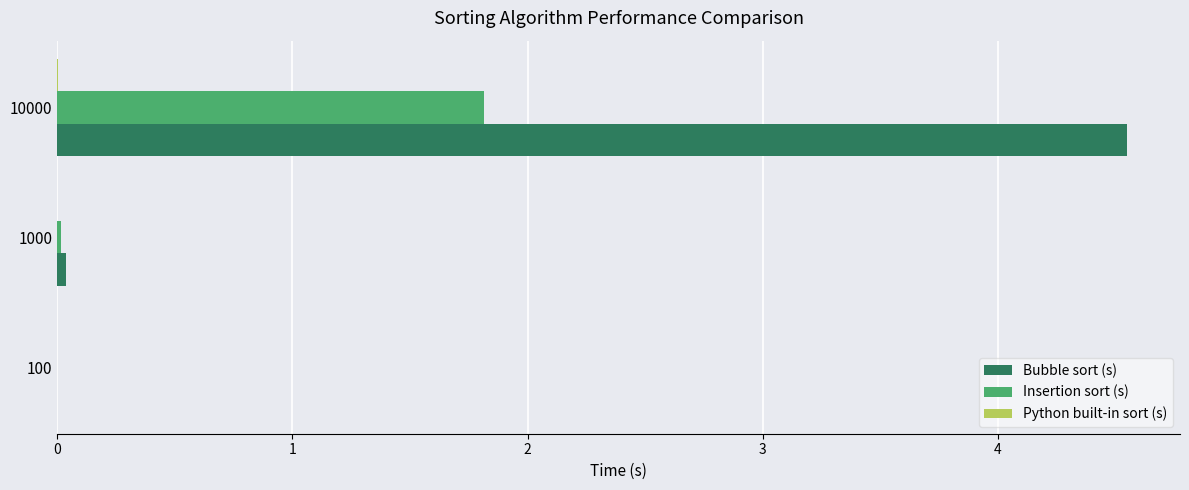

At which label does Bubble sort (s) reach its peak?

10000